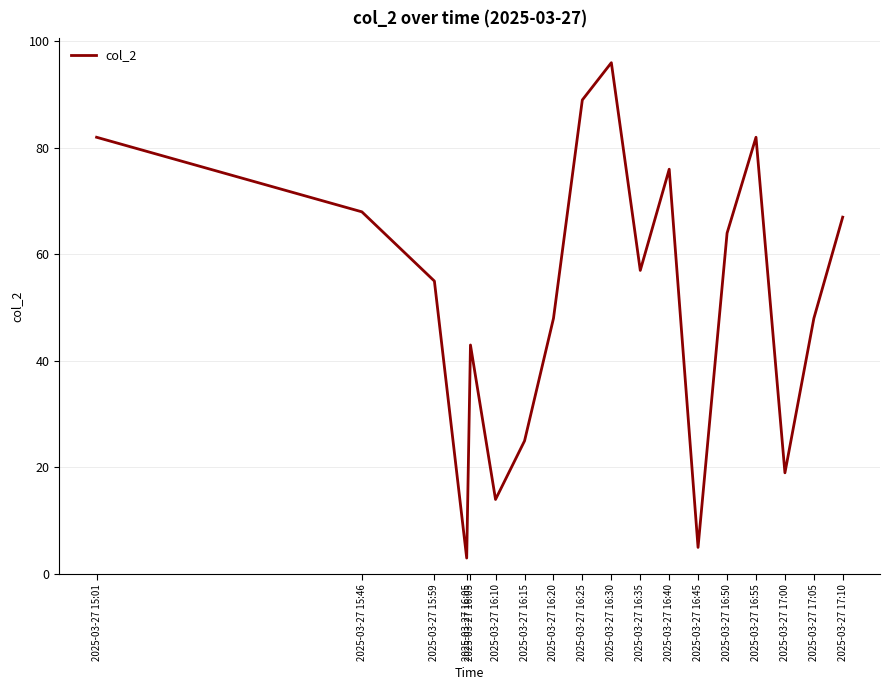

What is the average value?

52